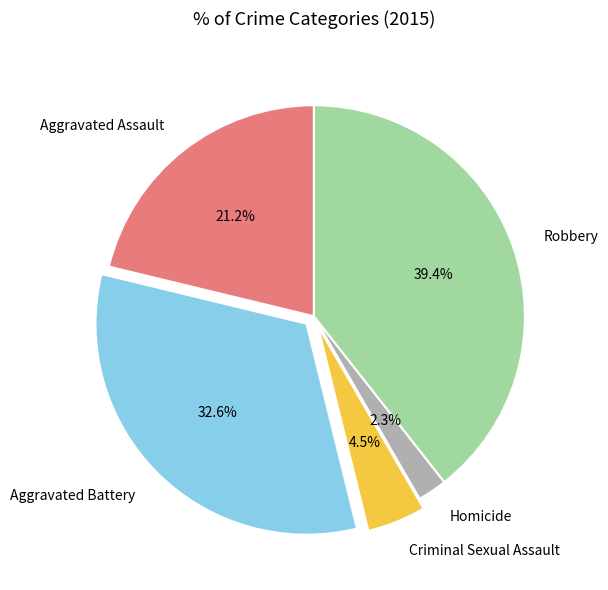

What is the total percentage of Robbery and Aggravated Battery?

72.0%